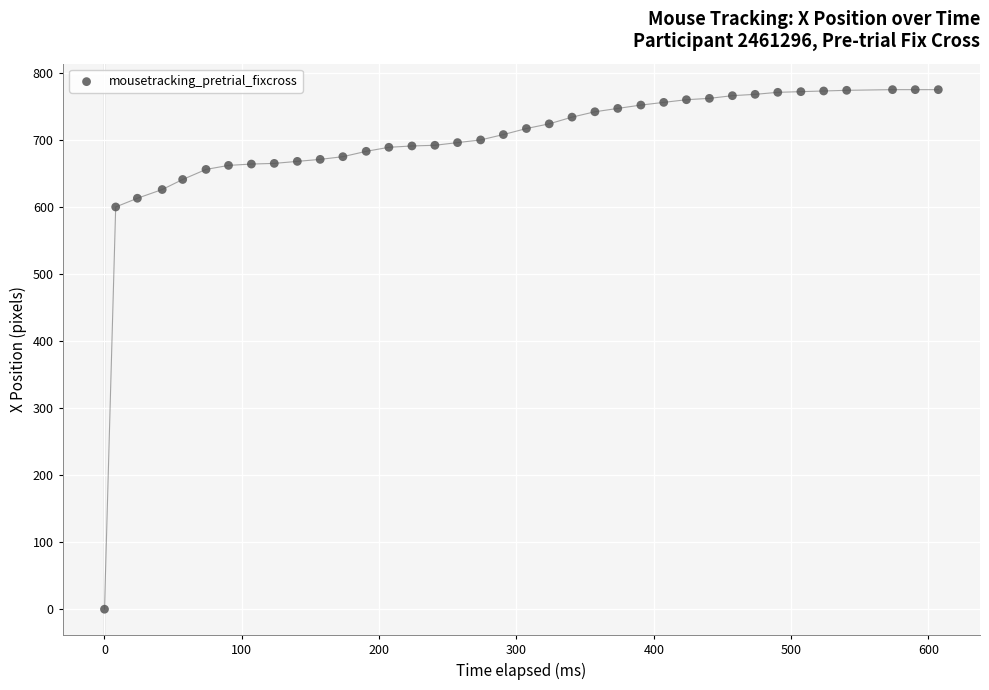

What Y value in the scatter plot is closest to 387?

600